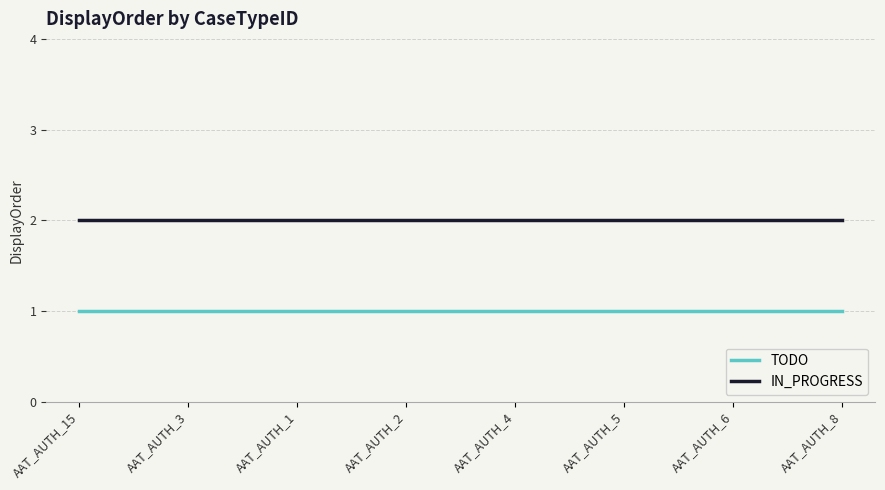

The TODO series shows 1 at AAT_AUTH_4. True or false?

True